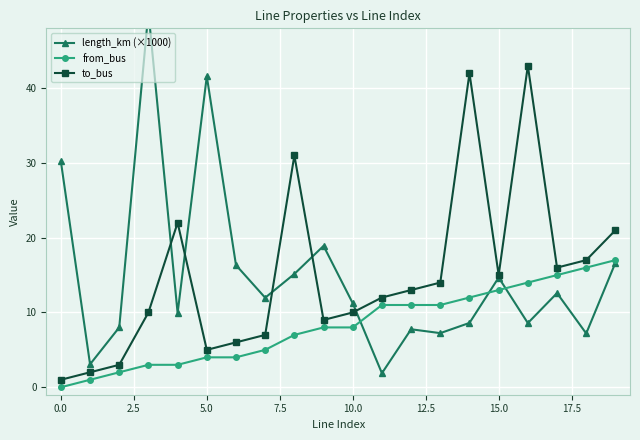

True or false: from_bus and to_bus cross at least once.

False